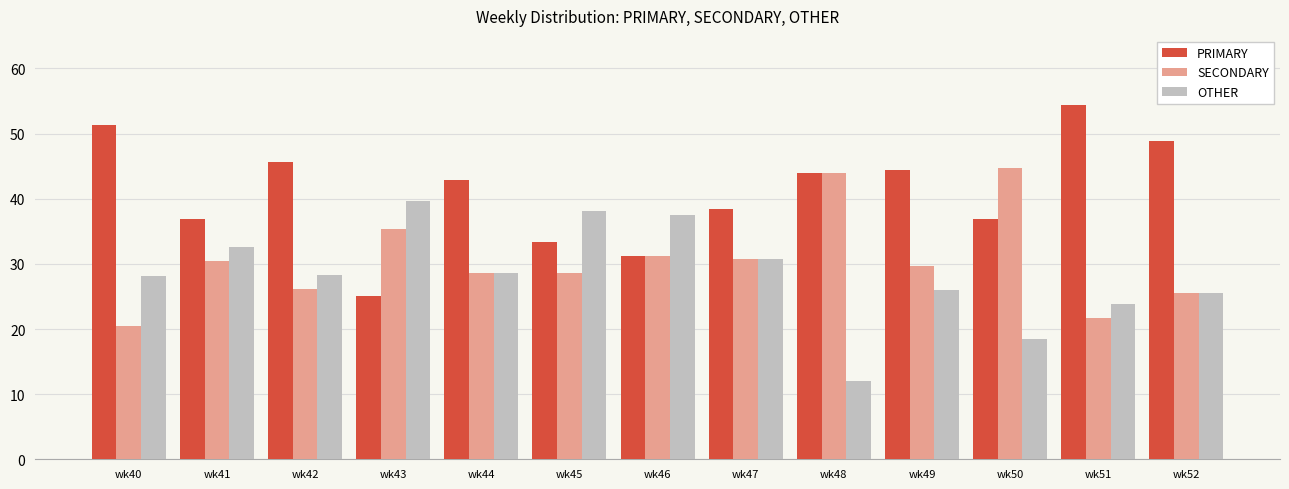

Are the bars grouped side by side (vs. stacked)?

Yes